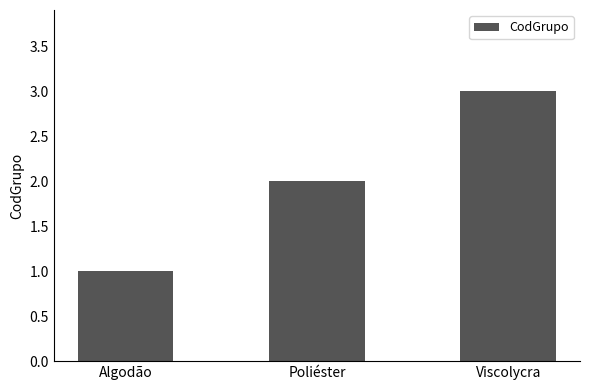

What is the difference between the second highest and minimum values?

1